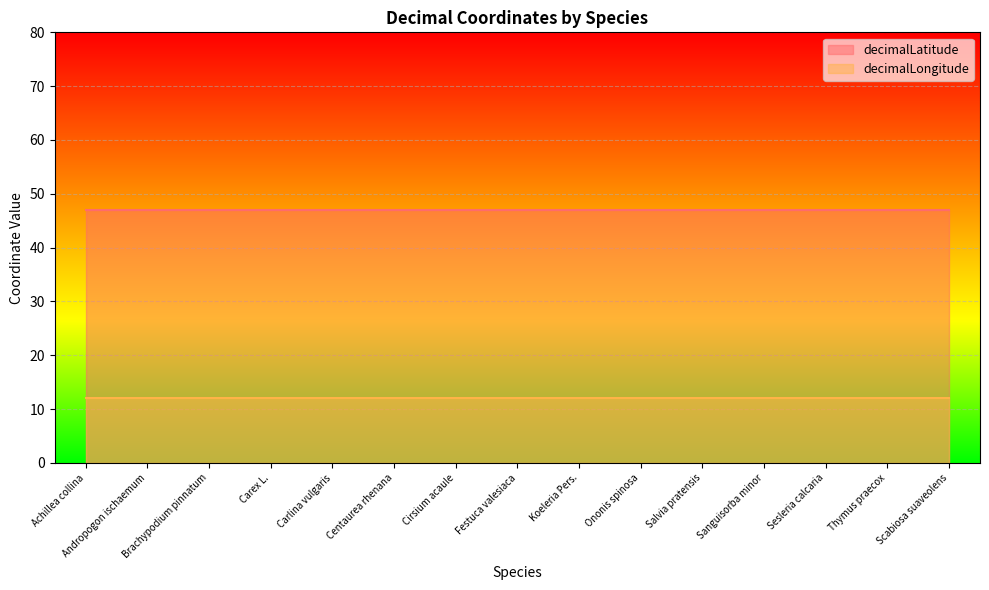

Reading right to left, extract all data points from this chart.

decimalLatitude: 47	47	47	47	47	47	47	47	47	47	47	47	47	47	47
decimalLongitude: 12	12	12	12	12	12	12	12	12	12	12	12	12	12	12